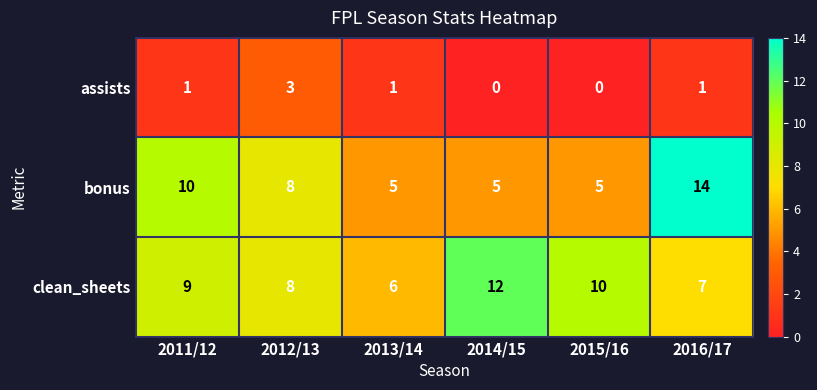

How many series are shown in this chart?

3